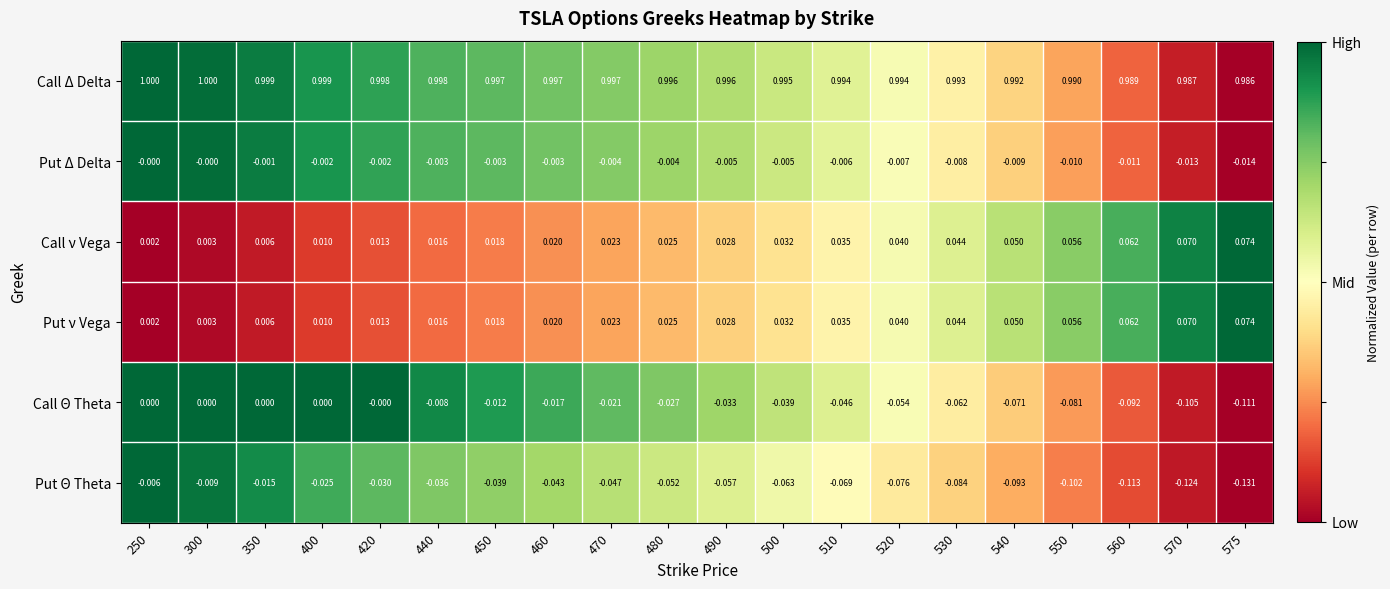

Which series has the largest total across all categories?

Call Δ Delta